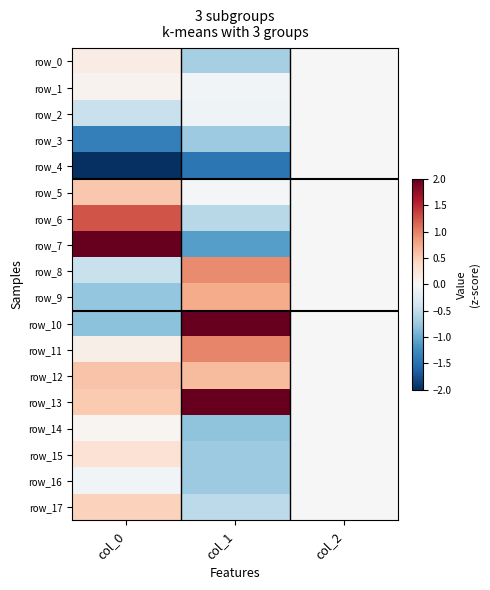

Which series has the largest range (max minus min)?

row_7